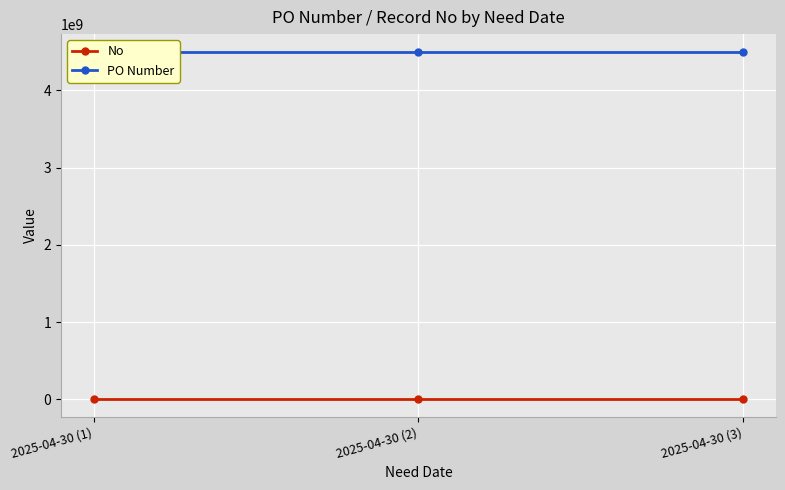

Rank the series at 2025-04-30 (1) from highest to lowest value.

PO Number, No